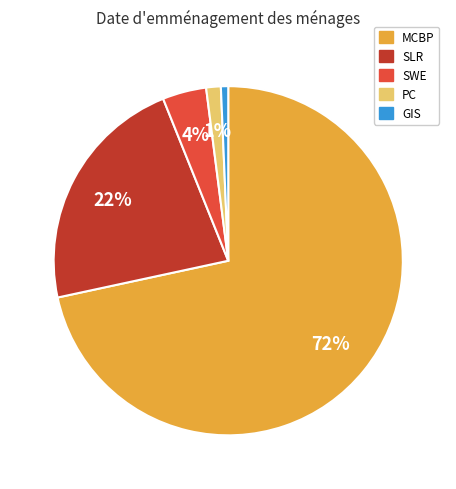

Count the number of slices in the pie.

5